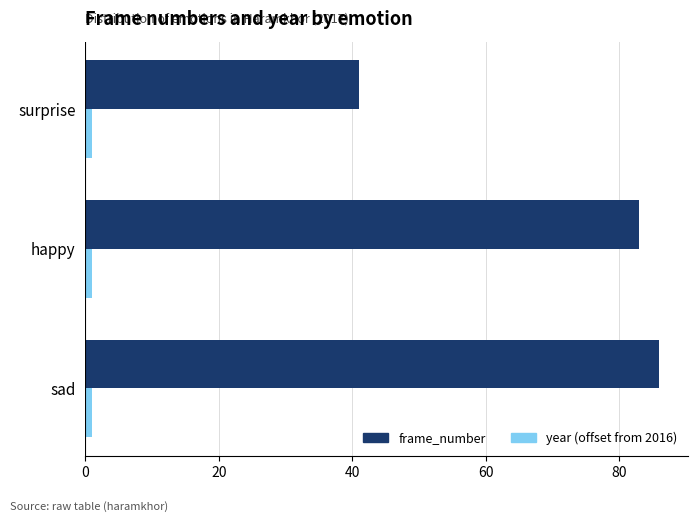

What is the highest value of the year (offset from 2016) series?

1